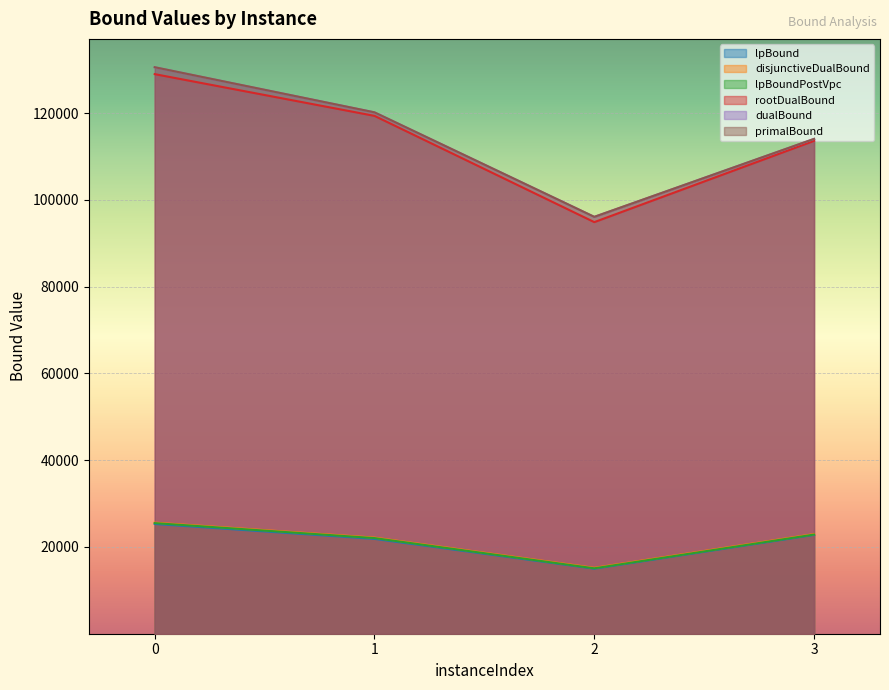

How many categories are shown in the chart?

4